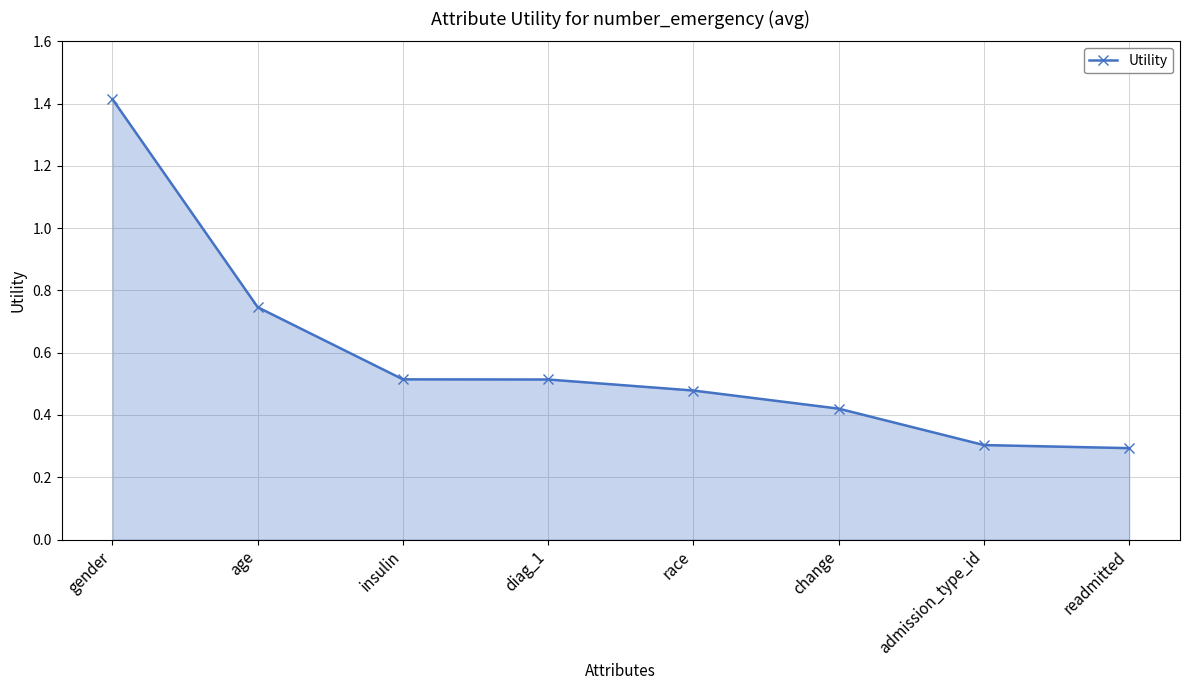

Does the chart have visible grid lines?

Yes